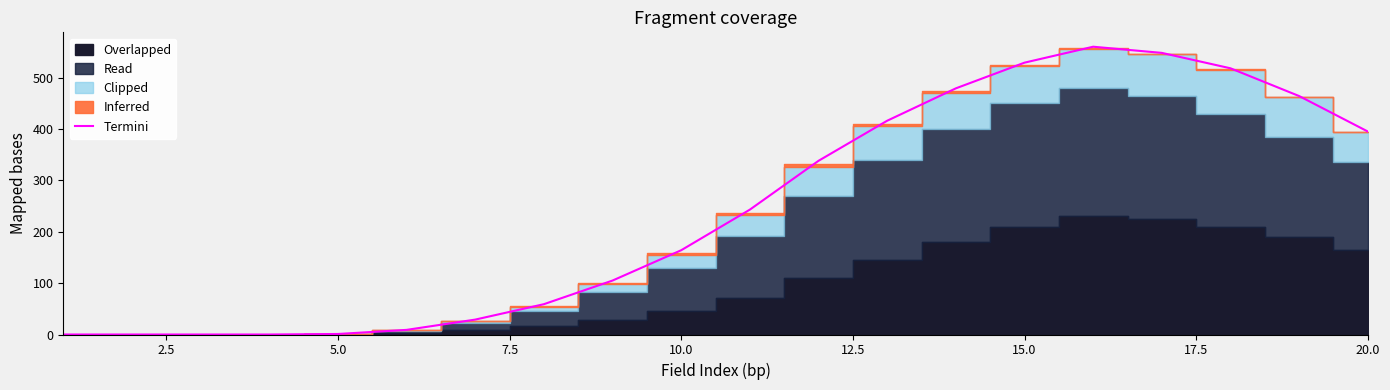

The value of Termini at 15.0 is 529. True or false?

True